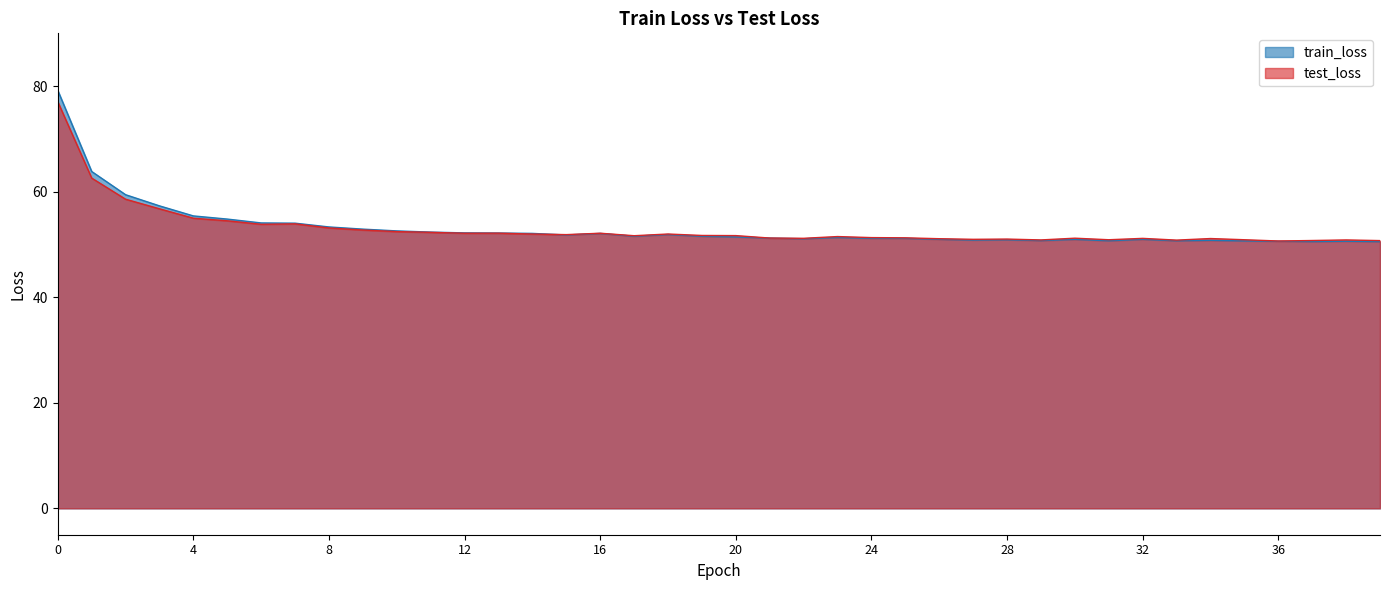

Read the test_loss value at 19.

51.7